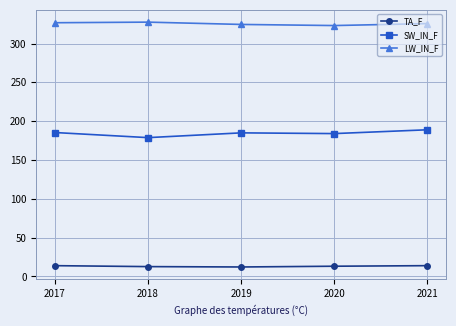

What is the difference between the SW_IN_F values at 2017 and 2021?

3.5